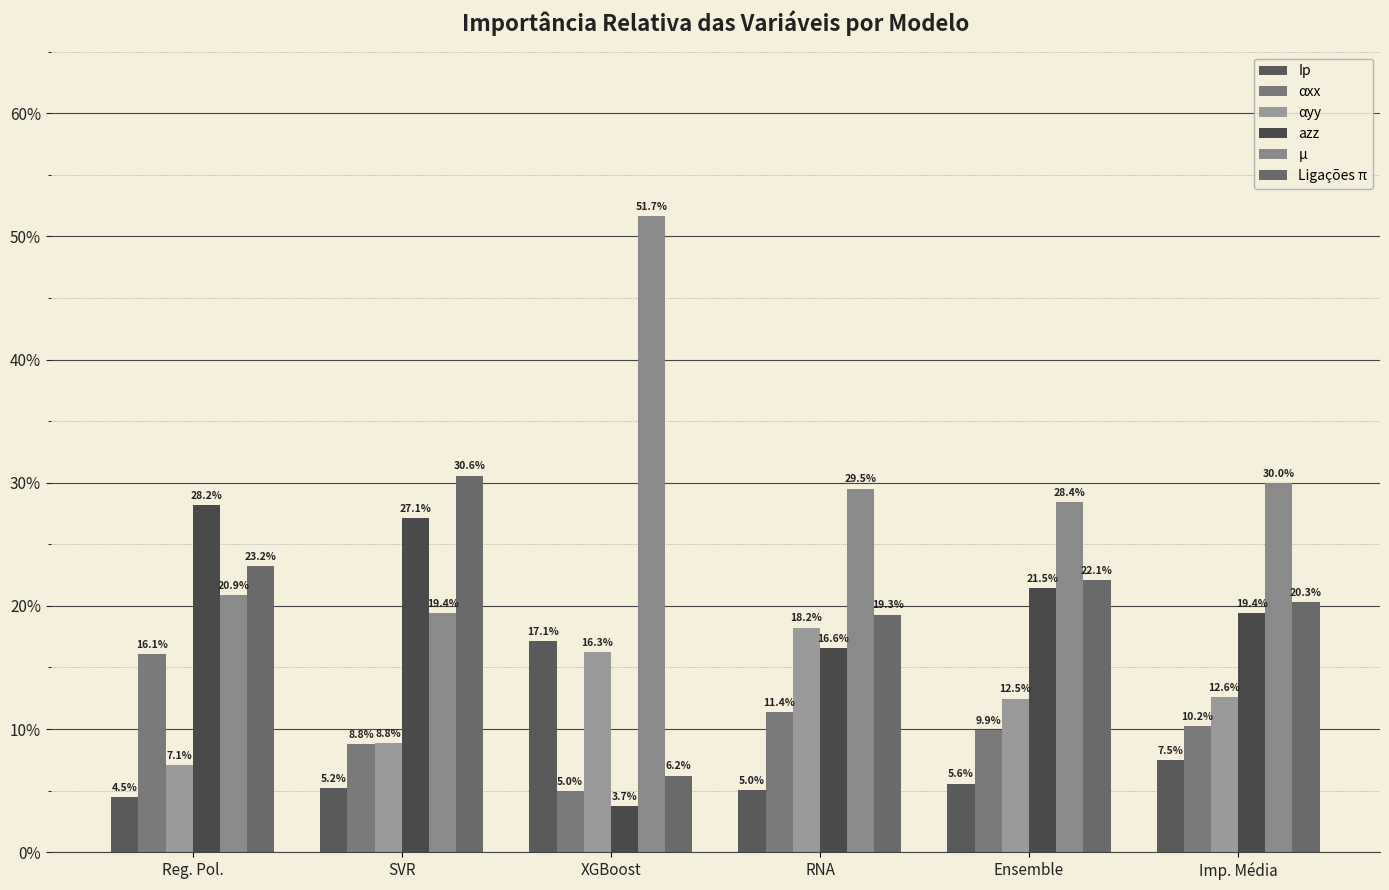

What is the label of the 6th bar from the left?

Imp. Média